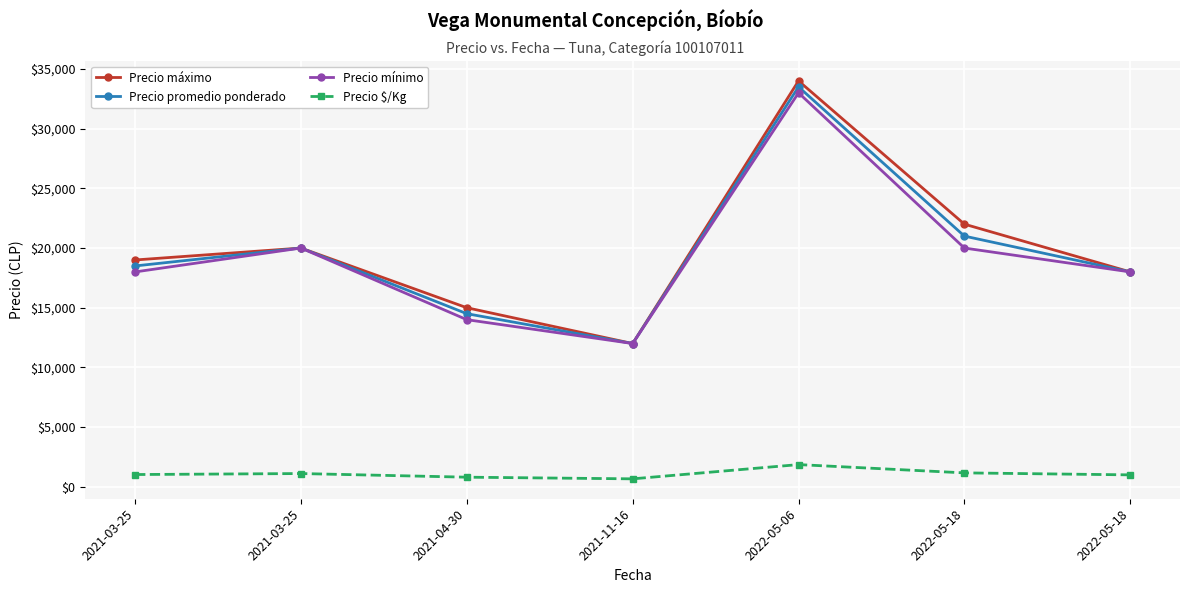

What is the spread (max minus min) of values at 2022-05-18?

20833